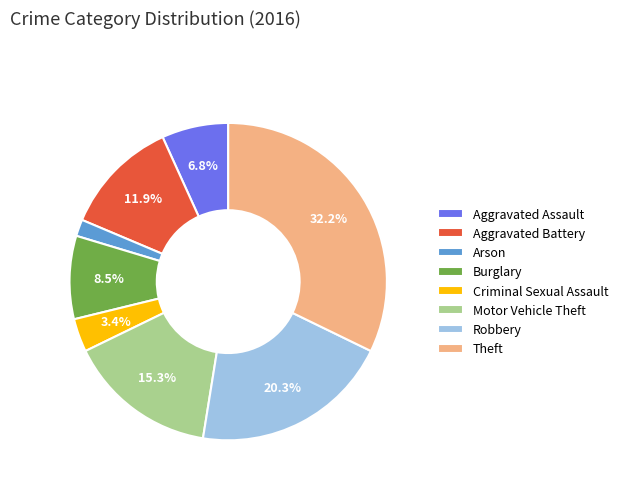

Rank the categories by value from highest to lowest.

Theft, Robbery, Motor Vehicle Theft, Aggravated Battery, Burglary, Aggravated Assault, Criminal Sexual Assault, Arson